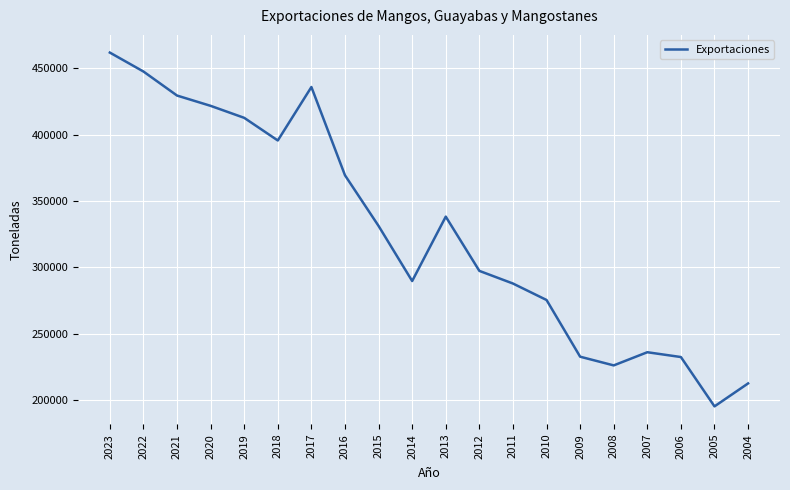

What is the difference between the maximum and minimum values?

266556.0